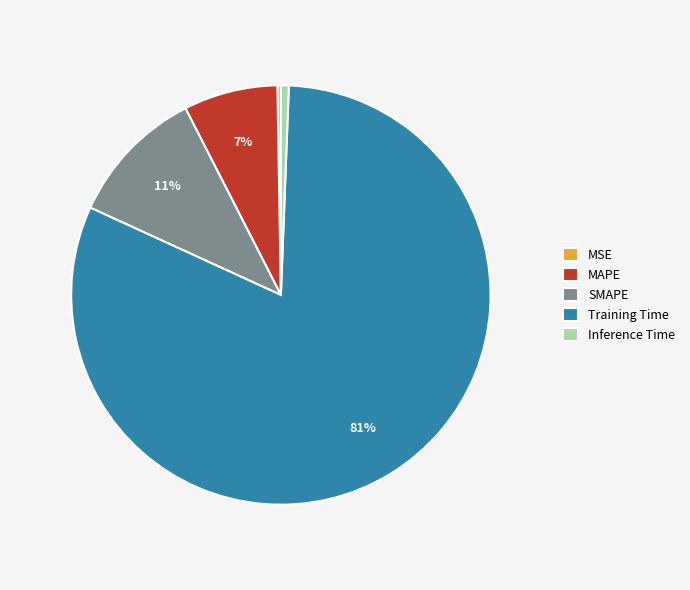

To the nearest percent, what is the difference between the largest and smallest slice percentages?

81%